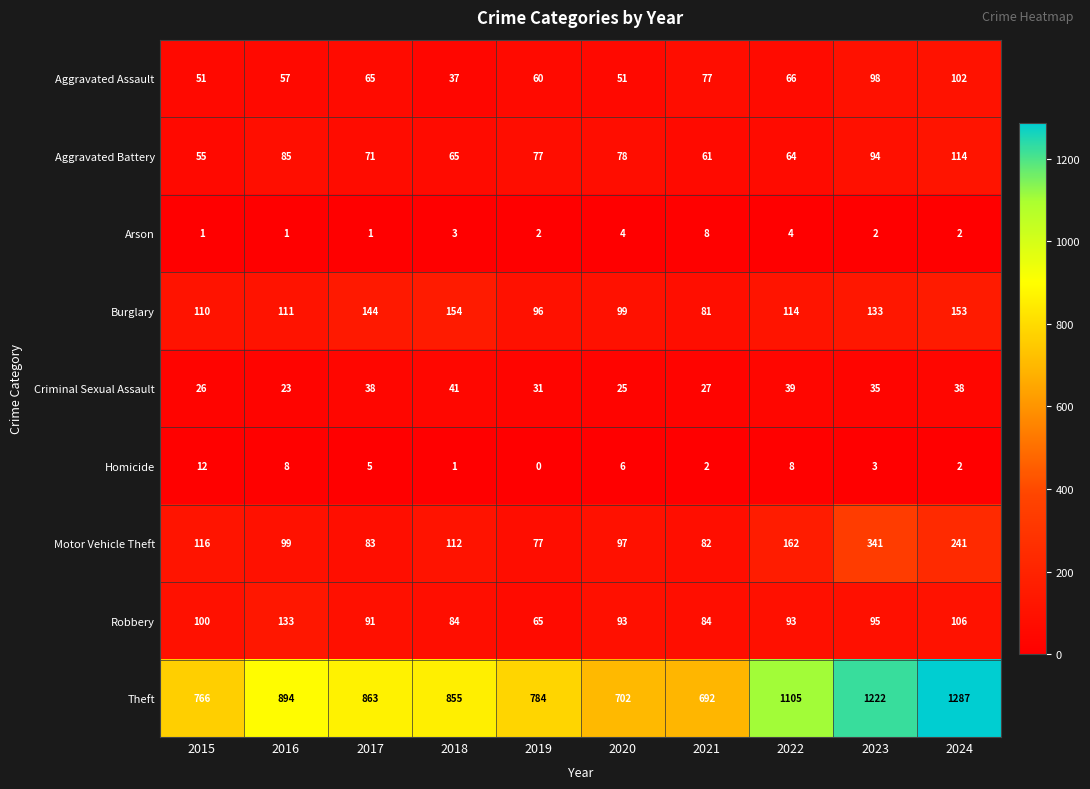

What is the average value of the Criminal Sexual Assault series?

32